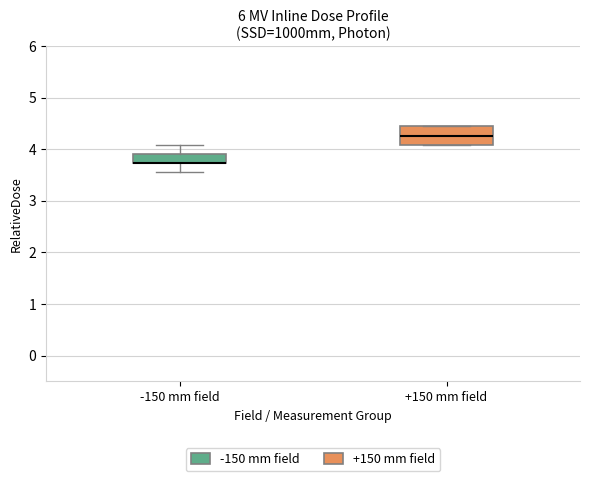

Where is the lower edge of the box for +150 mm field on the y-axis? The values are not printed on the chart, so give them approximately, as read against the axis.

4.1